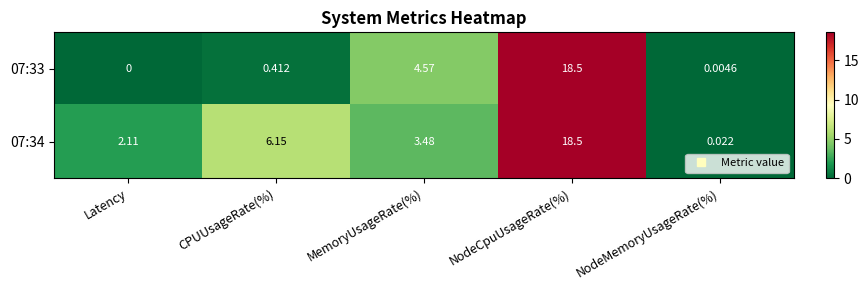

Rank the series by their average value, from highest to lowest.

07:34, 07:33